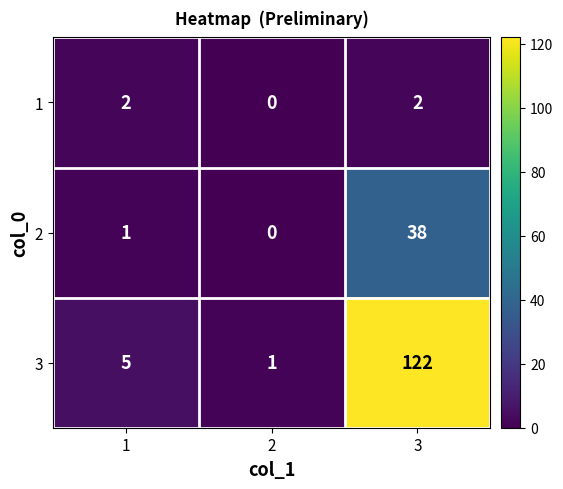

How many 1 values are between 0 and 2?

3